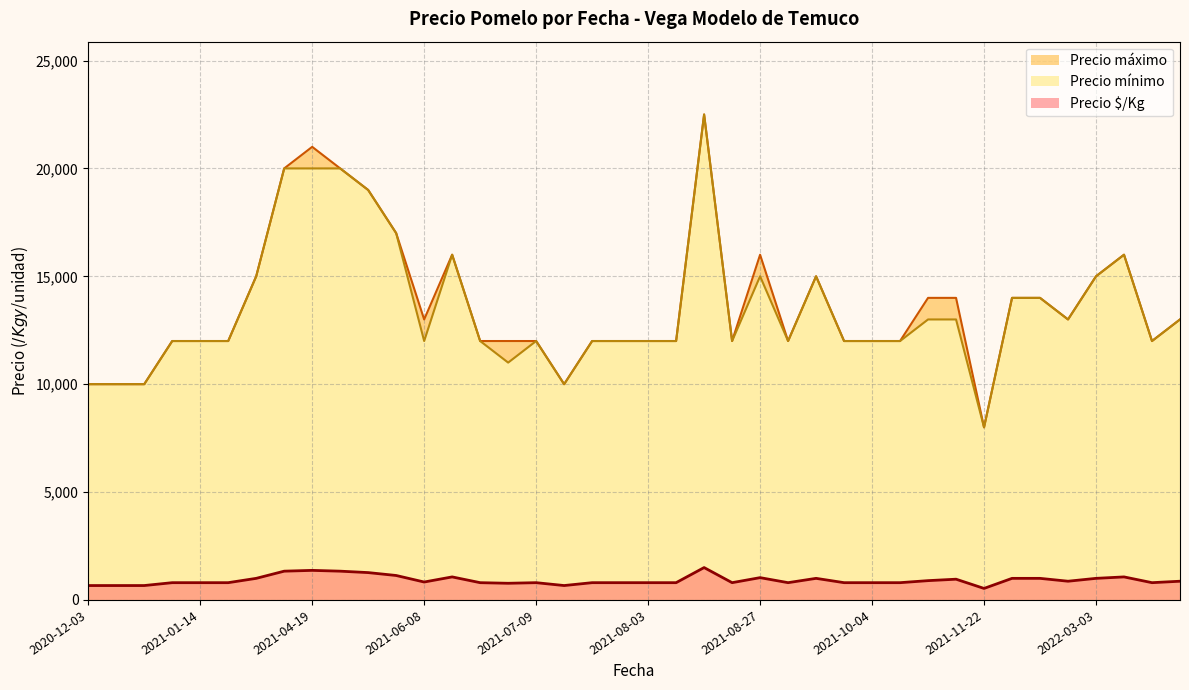

What is the sum of the Precio $/Kg values at 2022-04-25 and 2021-07-14?

1600